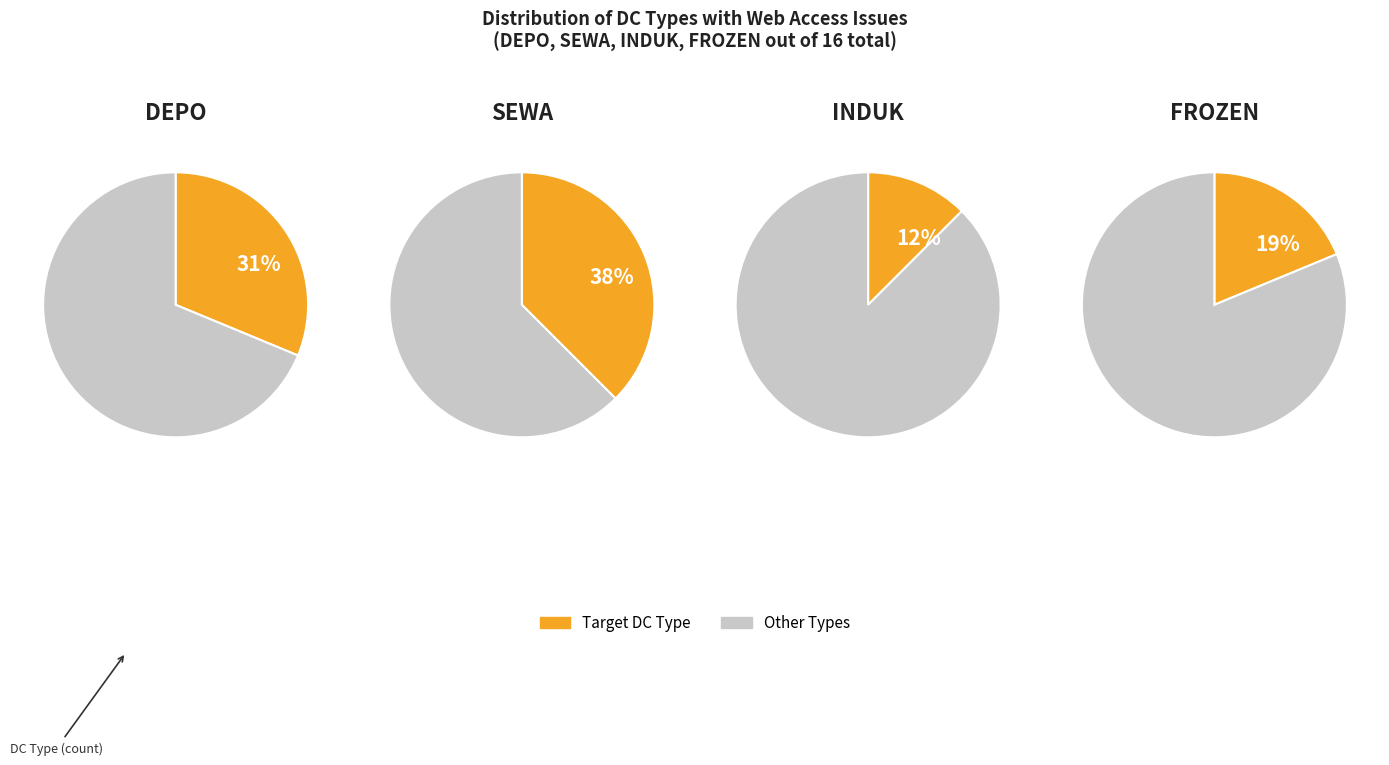

To the nearest percent, what portion does INDUK represent?

12%